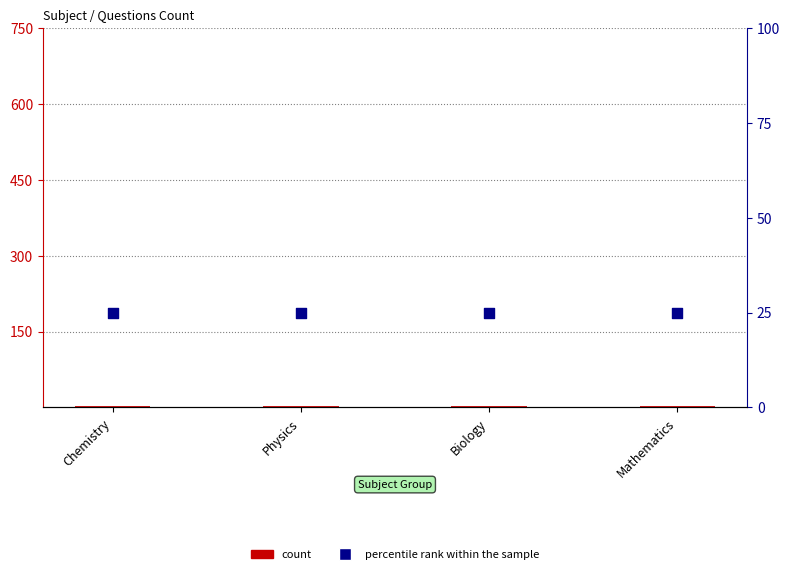

What is the total value across all series at Biology?

28